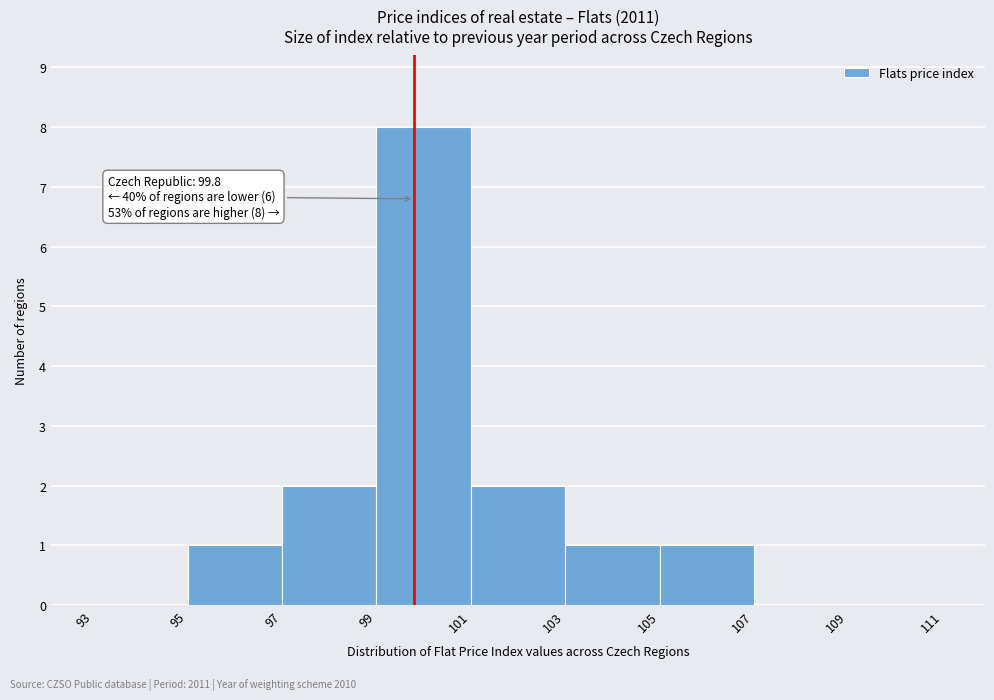

Over which range of the x-axis is the bar tallest?

99 to 101